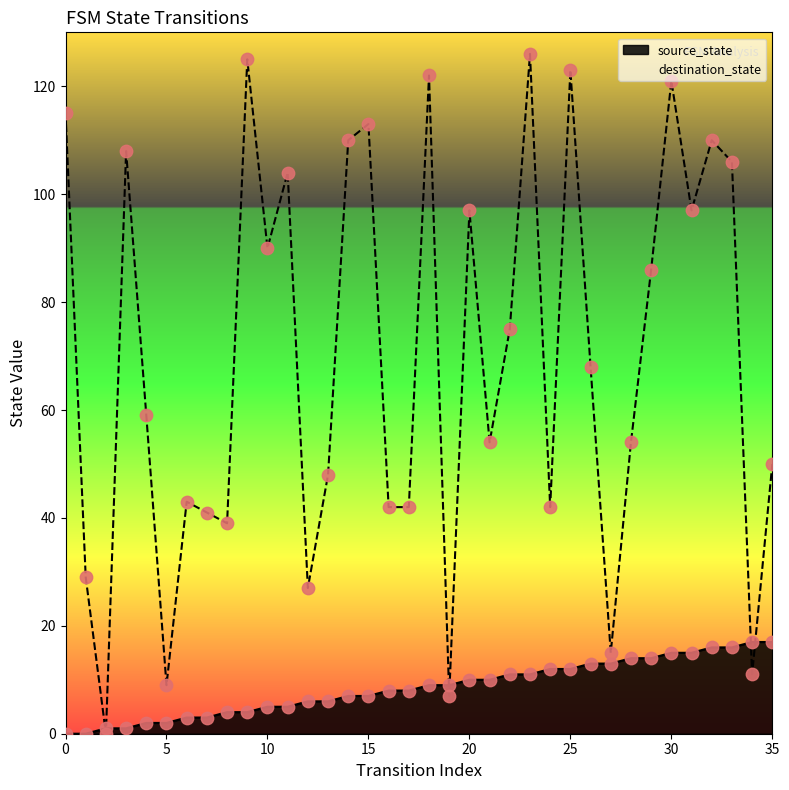

Is the value of destination_state at 11 greater than the value of source_state at 14?

Yes